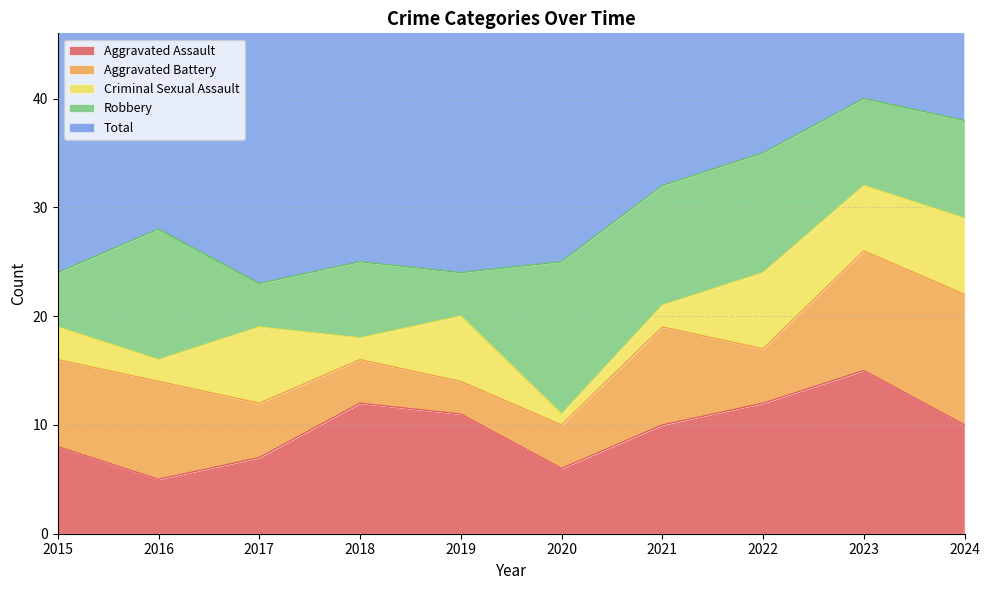

What value does the Aggravated Battery series have at 2021?

9